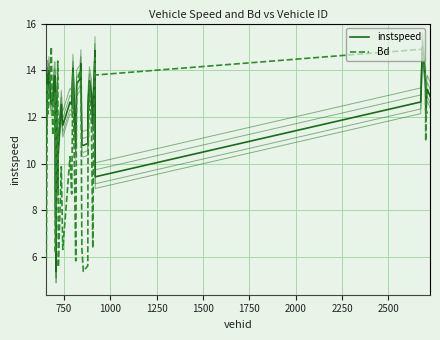

How many lines are shown in the chart?

6